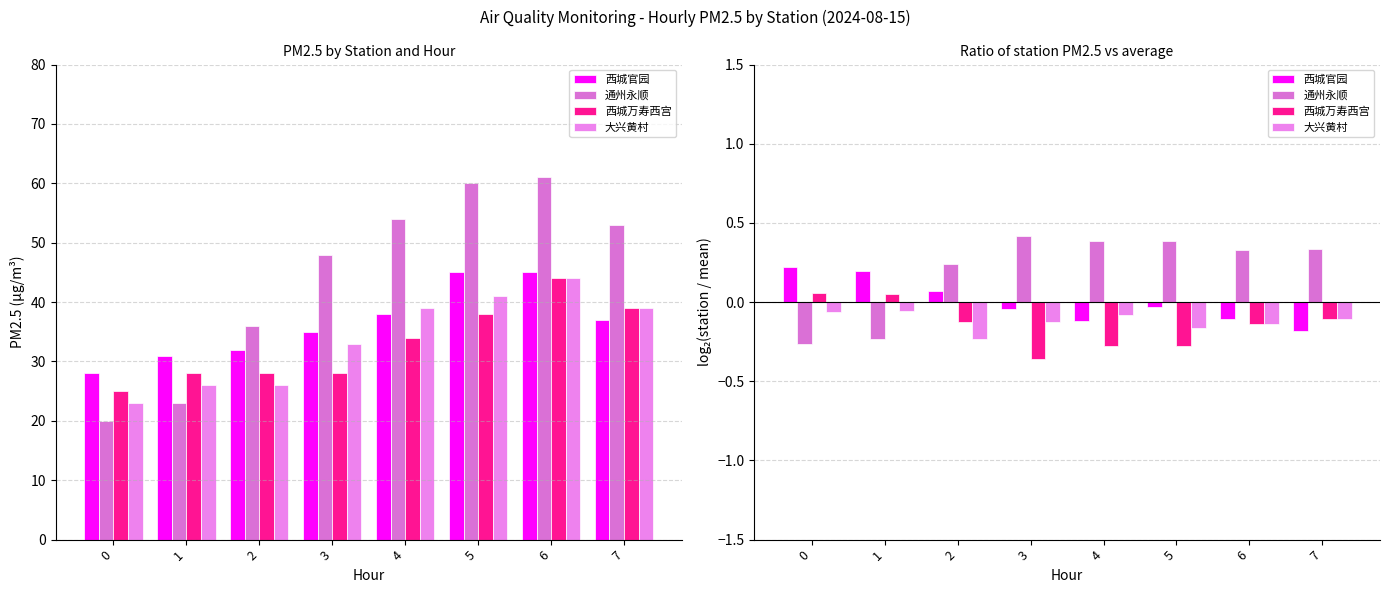

At which label is 西城万寿西宫 closest to 0?

1